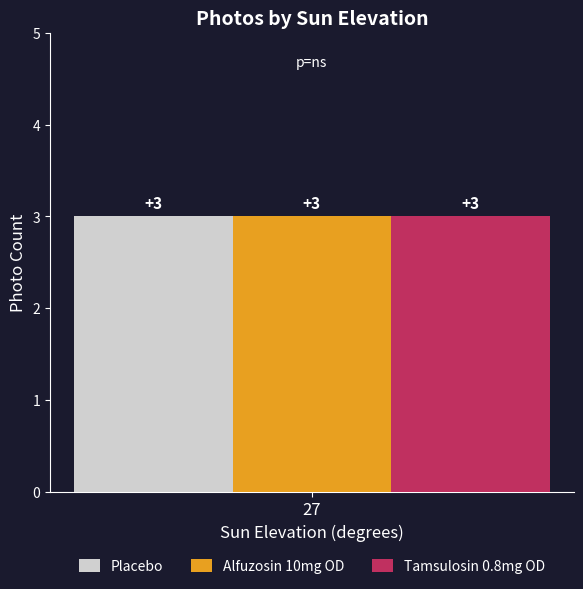

At 27, list the series in order from smallest to largest.

Placebo, Alfuzosin 10mg OD, Tamsulosin 0.8mg OD